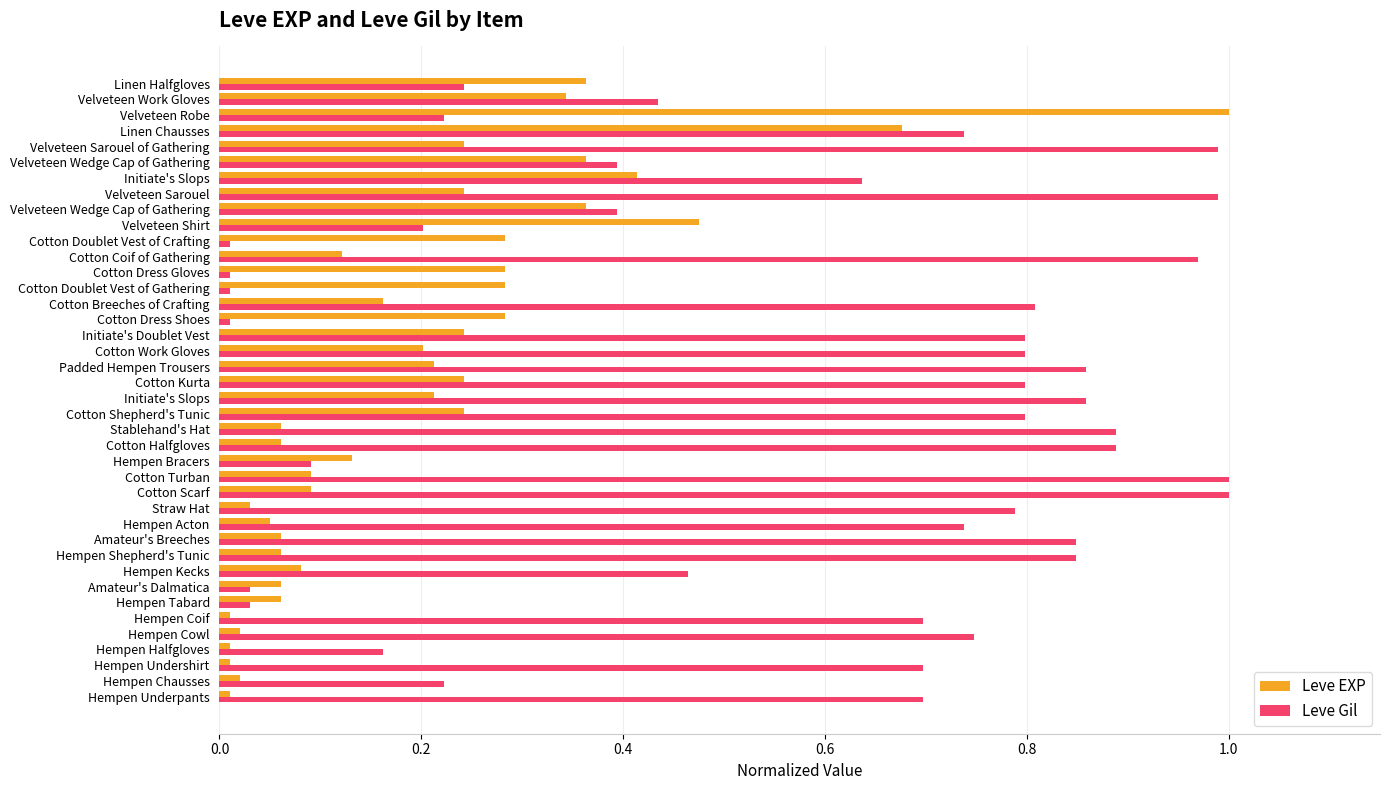

How many series are shown in this chart?

2